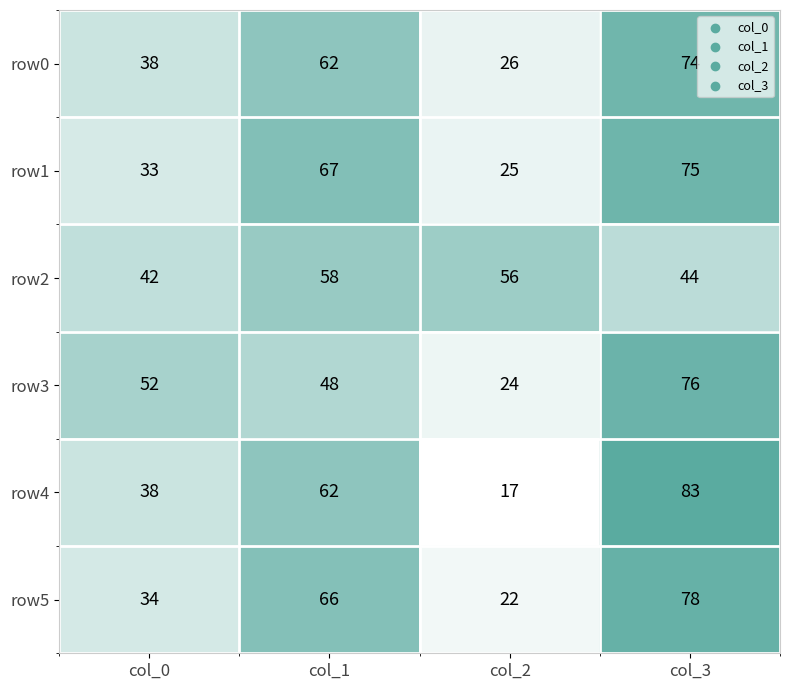

What is the difference between the second highest and minimum values in the row3 series?

28